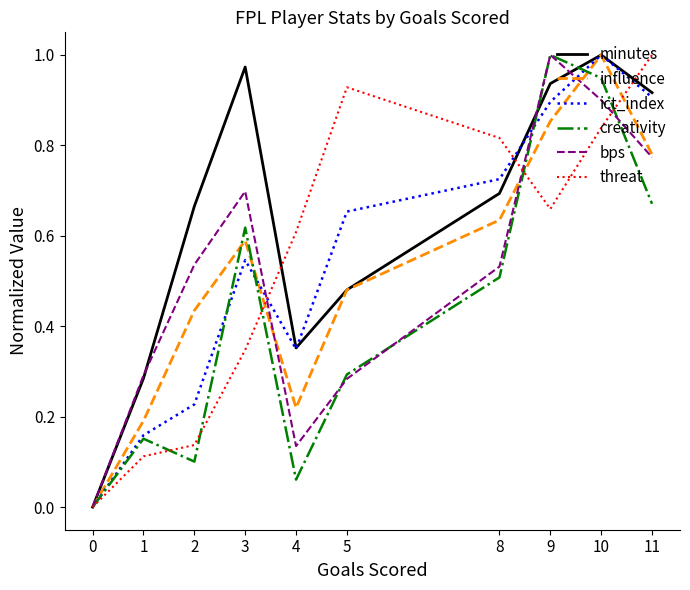

True or false: threat and minutes intersect in this chart.

True